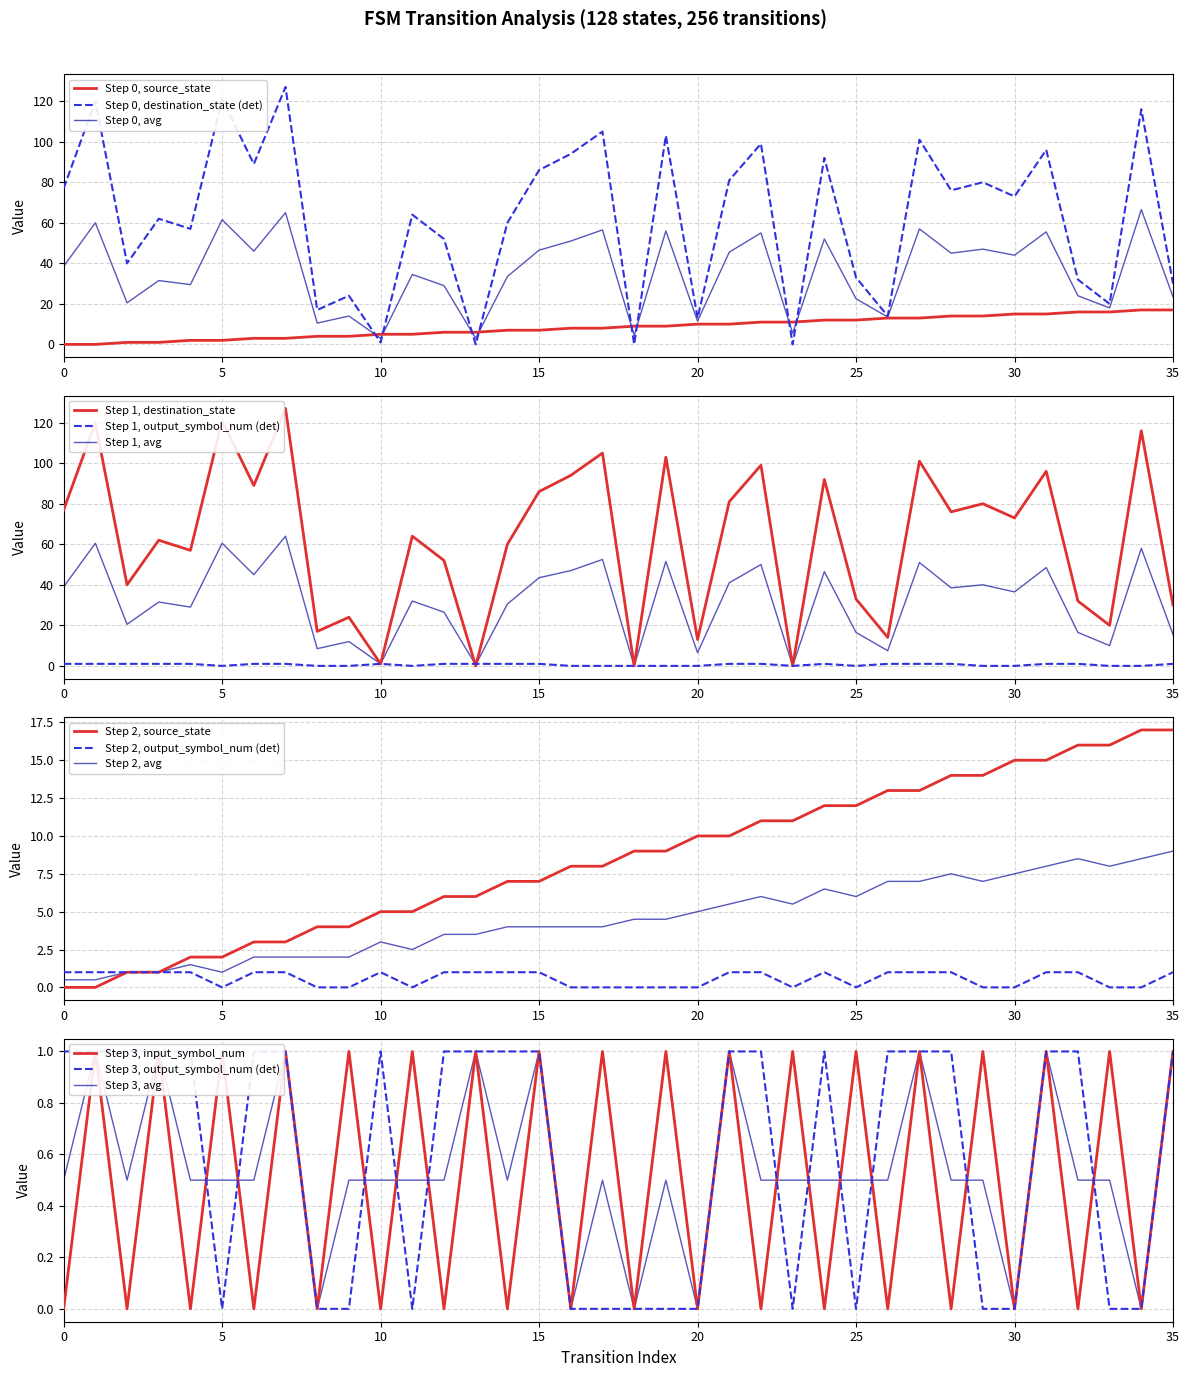

What is the highest value of the Step 0, source_state series?

17.0